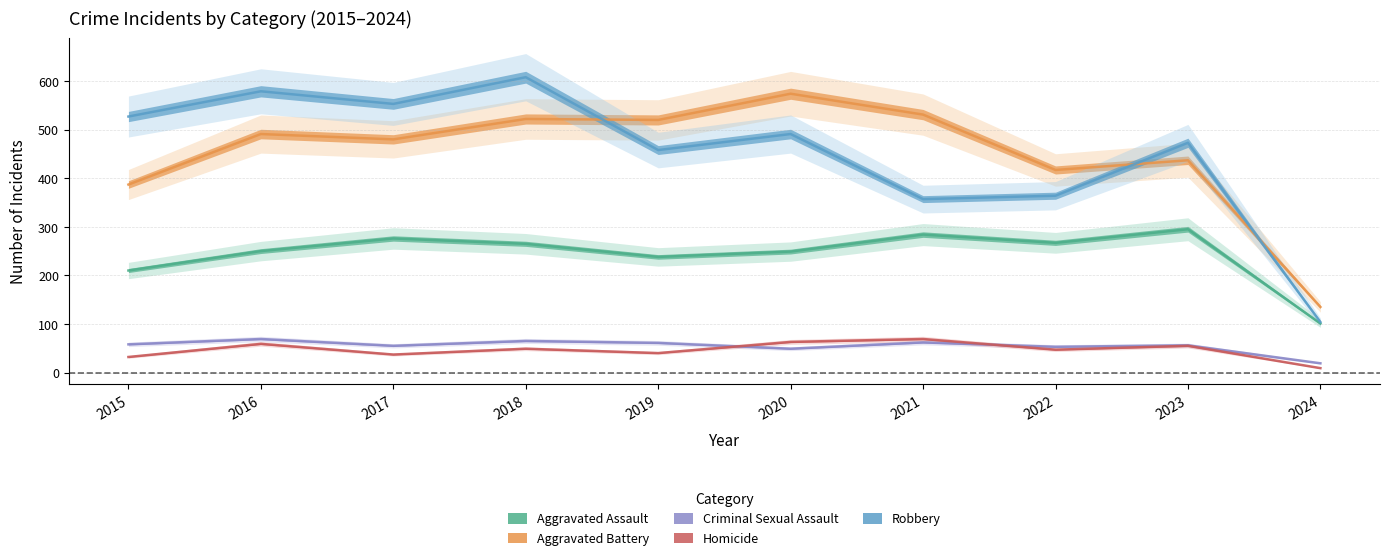

What is the difference between the Aggravated Battery values at 2017 and 2021?

51